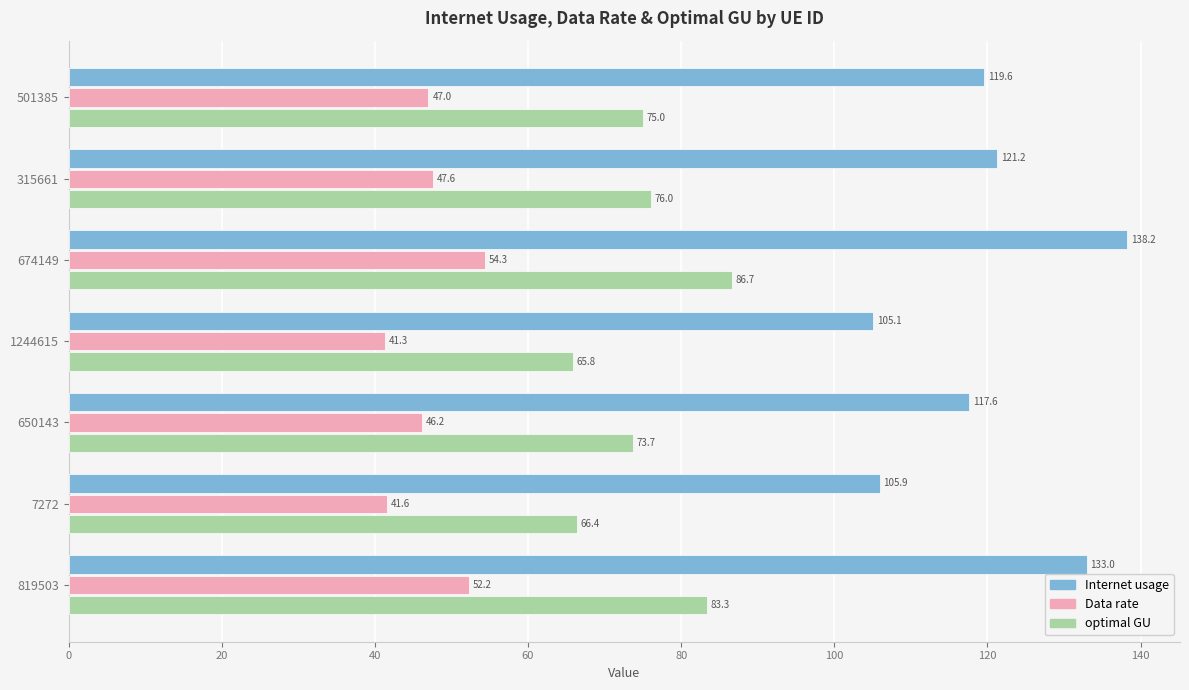

What is the total value across all series at 819503?

268.5